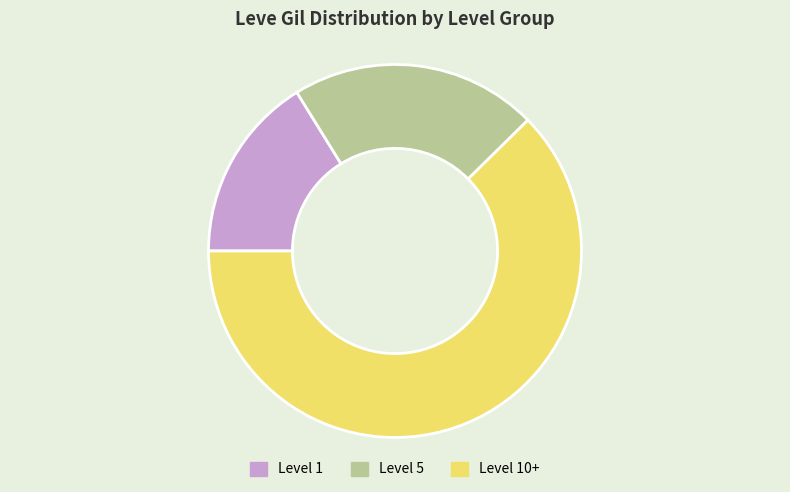

Combined, do Level 1 and Level 5 account for over 50%?

No